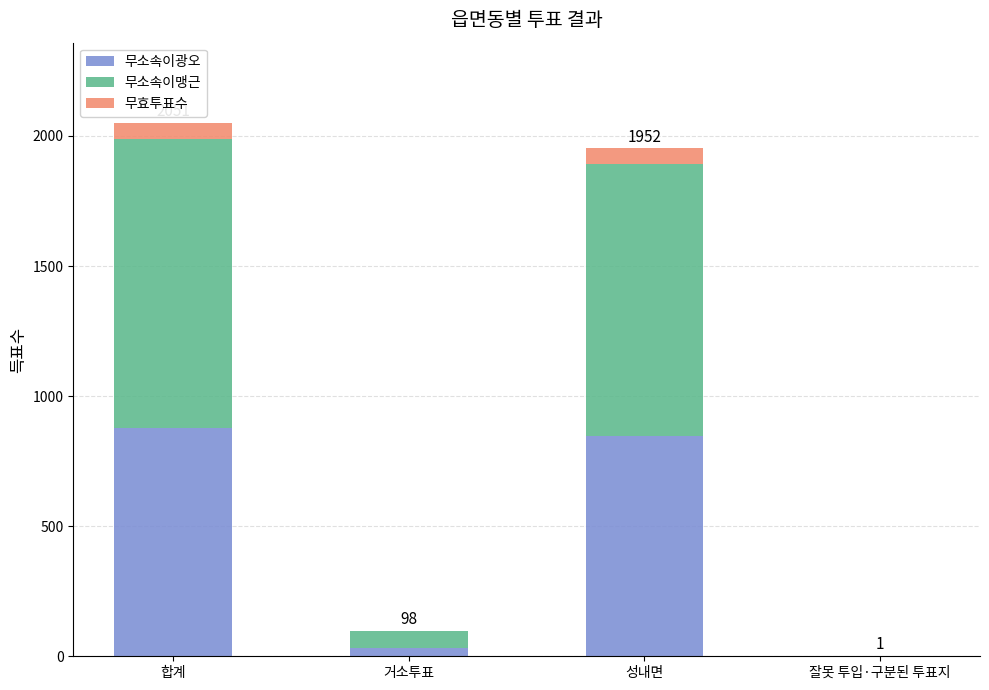

Does the chart contain stacked bars?

Yes